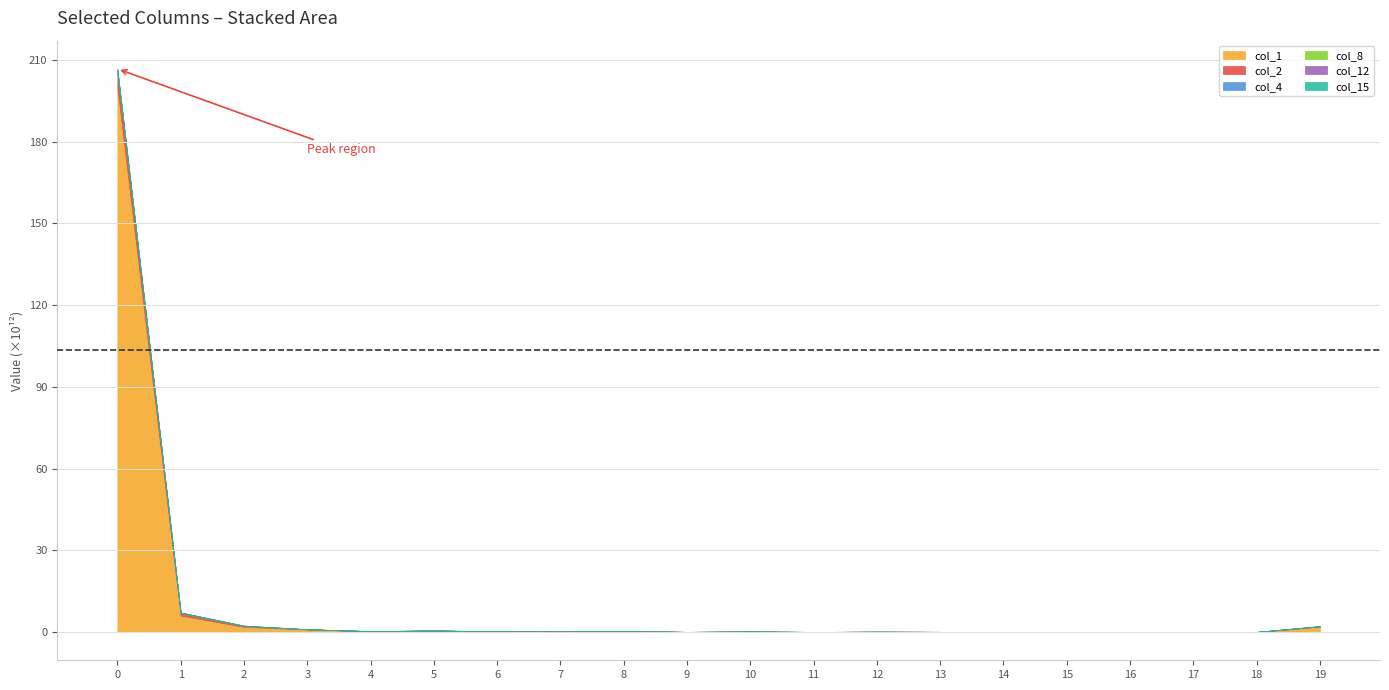

What are all the series names shown in the legend?

col_1, col_2, col_4, col_8, col_12, col_15